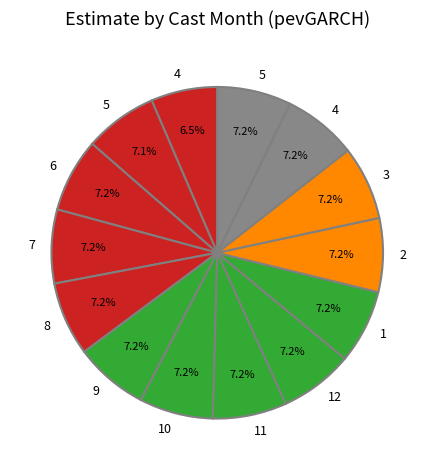

How many slices are in this pie chart?

14